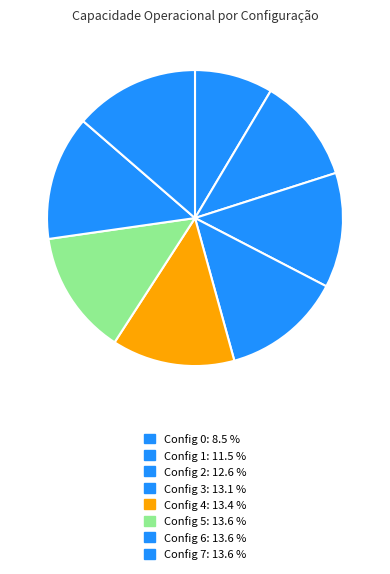

Count the number of slices in the pie.

8